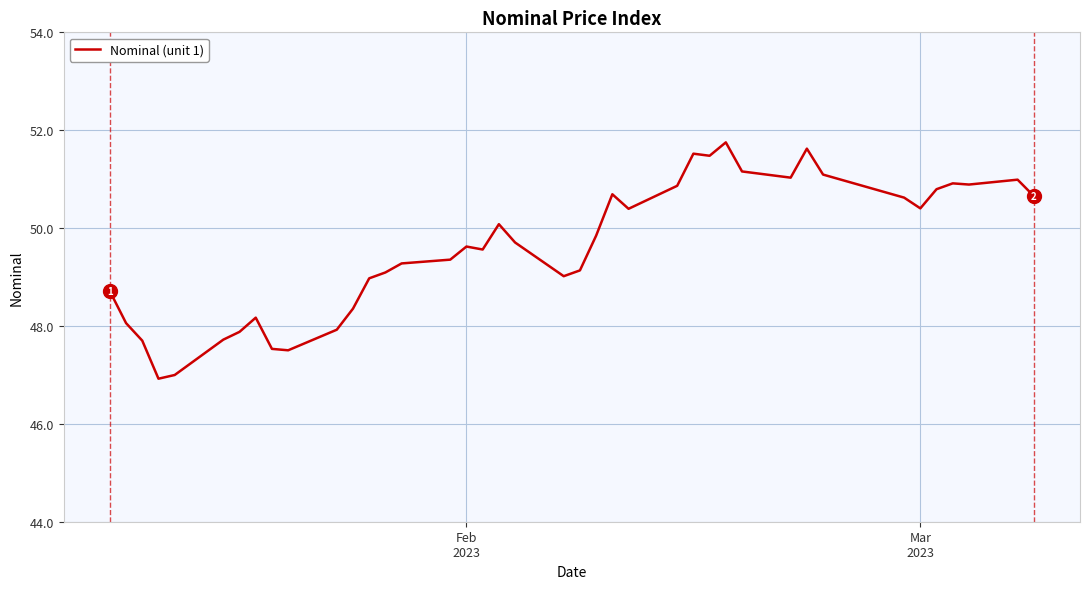

What is the maximum value shown in the chart?

51.8